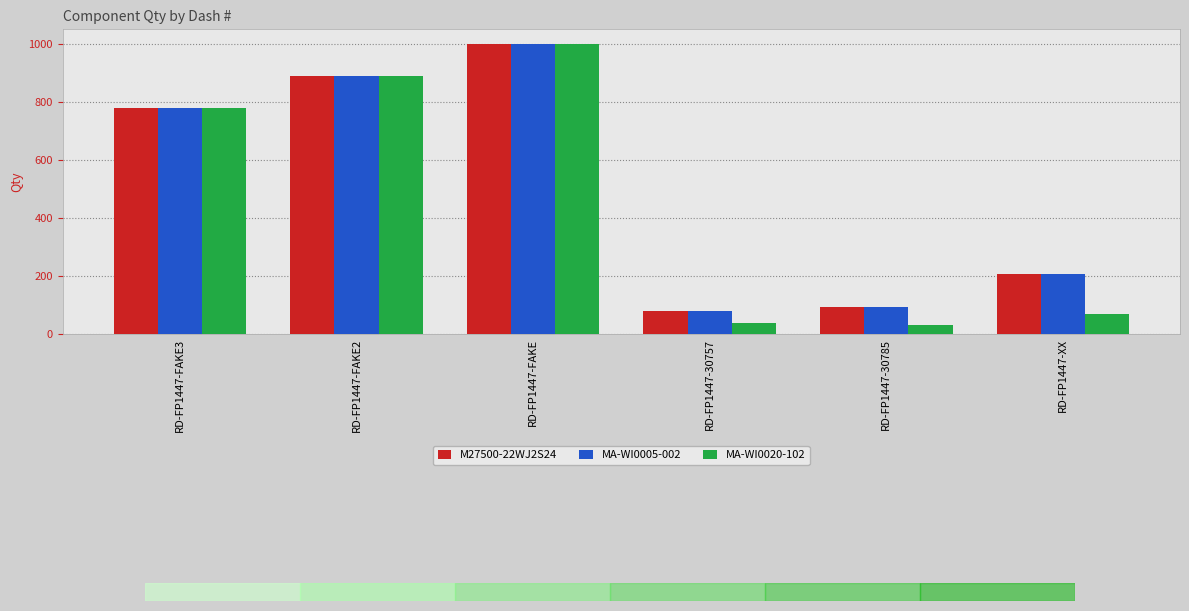

What is the total value across all series at RD-FP1447-XX?

483